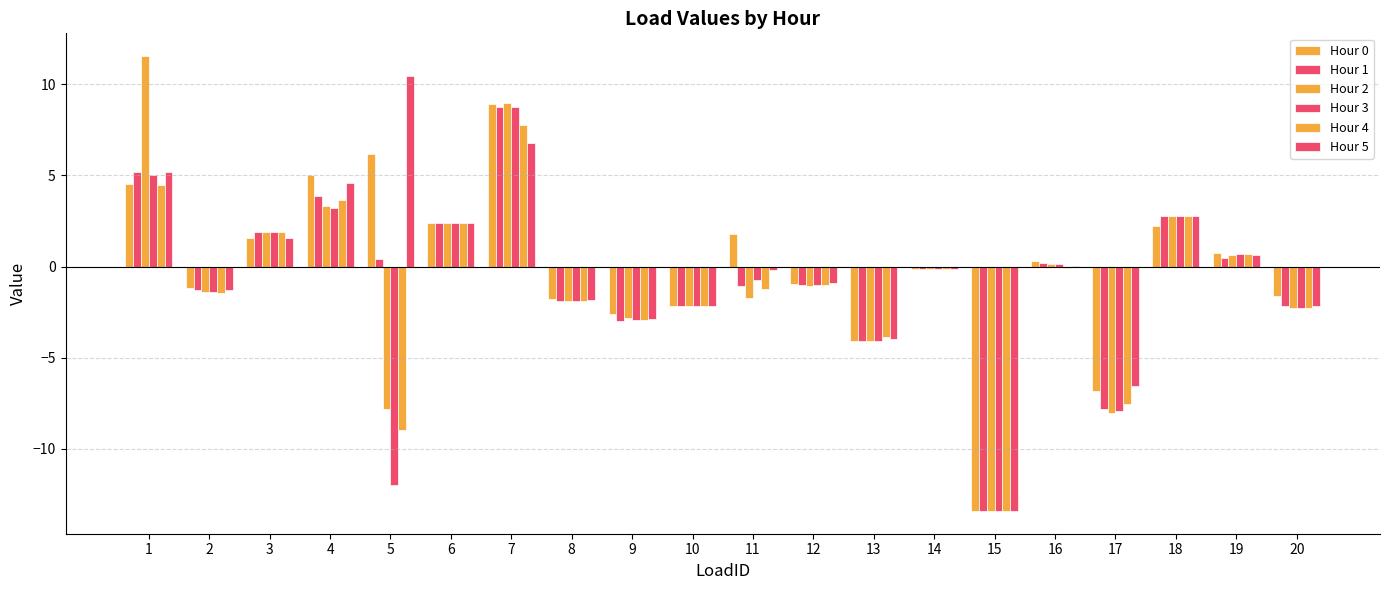

What is the sum of all Hour 4 values?

-23.2